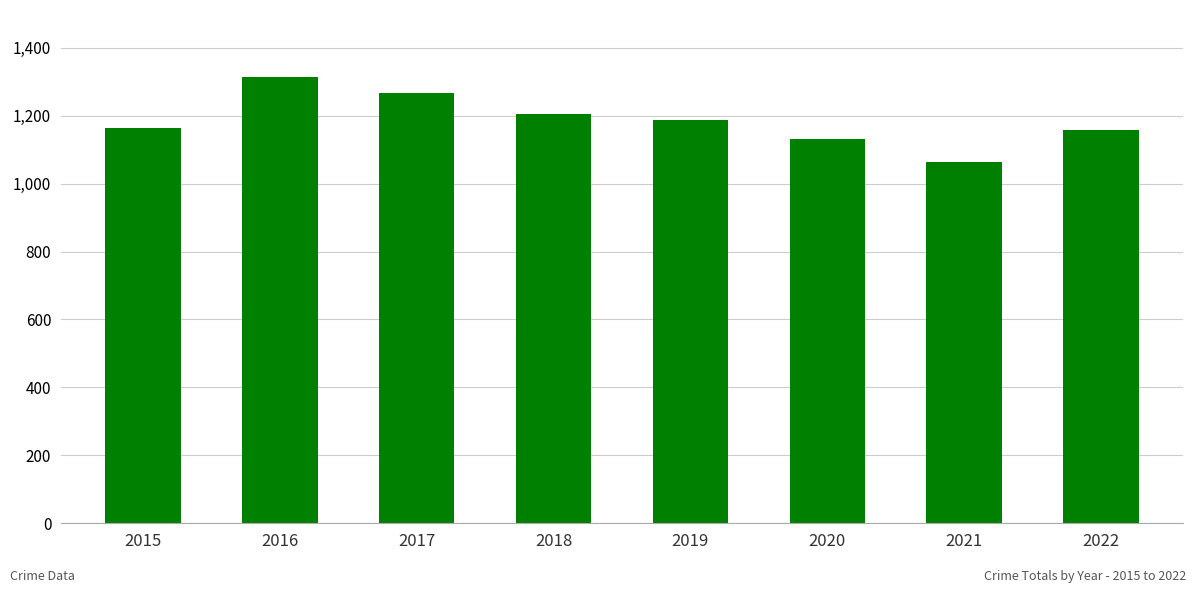

Reading left to right, what are all the values shown in this chart?

1165	1314	1267	1205	1187	1130	1064	1157